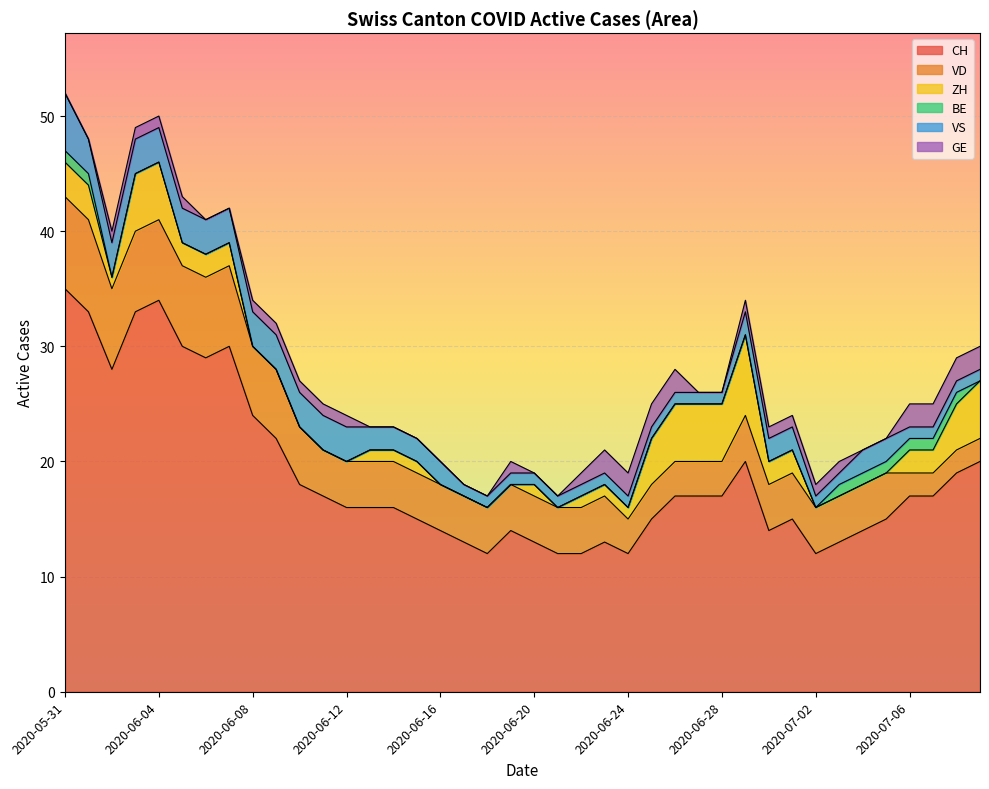

How many lines are shown in the chart?

6